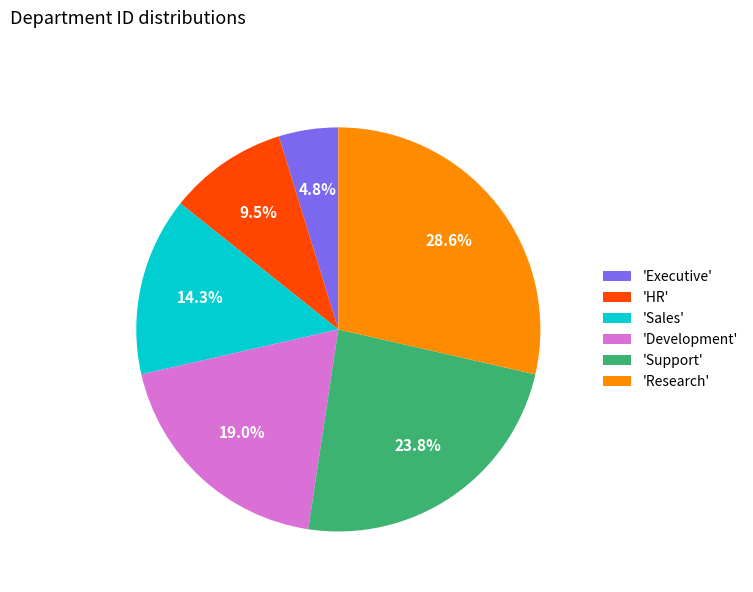

How many segments does this pie chart have?

6